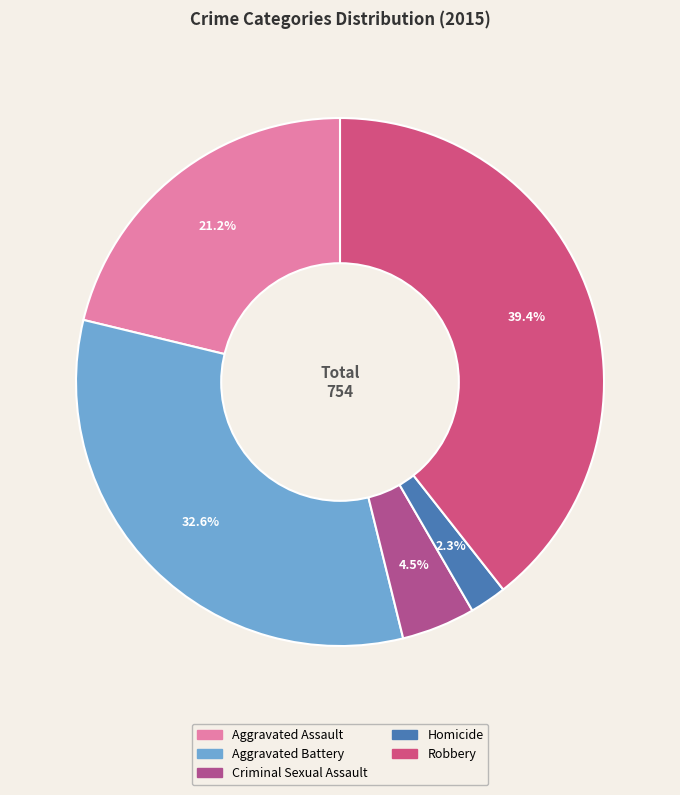

To the nearest percent, what is the combined percentage of Aggravated Battery and Homicide?

35%